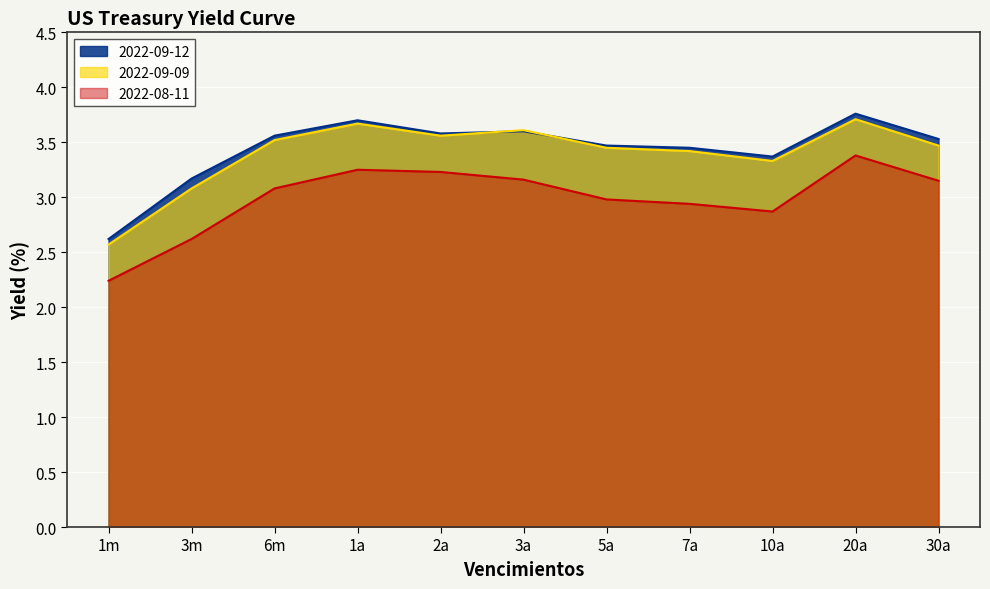

Which series has the widest spread of values?

2022-09-09